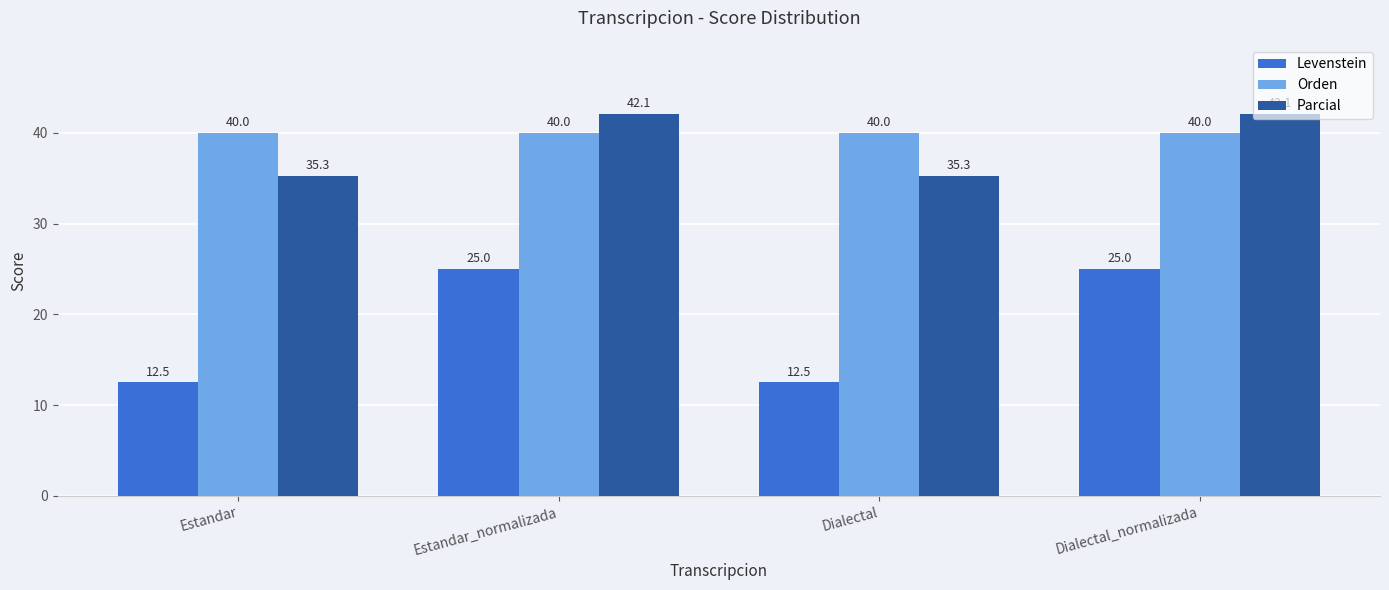

At Dialectal, list the series in order from largest to smallest.

Orden, Parcial, Levenstein